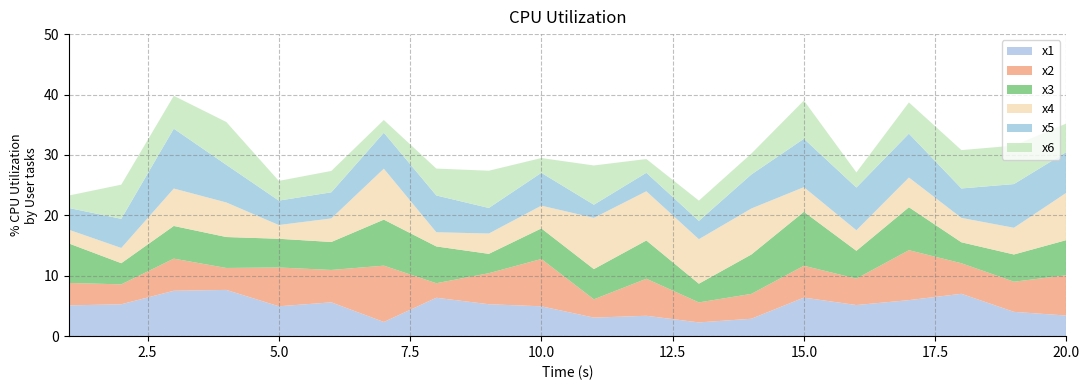

Reading right to left, extract all data points from this chart.

x1: 20=3.4	19=4.0	18=7.0	17=6.0	16=5.2	15=6.4	14=2.9	13=2.3	12=3.4	11=3.1	10=4.9	9=5.3	8=6.4	7=2.3	6=5.6	5=4.9	4=7.7	3=7.5	2=5.3	1=5.1
x2: 20=6.7	19=5.0	18=5.1	17=8.3	16=4.4	15=5.3	14=4.1	13=3.3	12=6.1	11=3.0	10=7.8	9=5.1	8=2.4	7=9.3	6=5.4	5=6.4	4=3.6	3=5.3	2=3.3	1=3.7
x3: 20=5.8	19=4.5	18=3.5	17=7.1	16=4.6	15=8.9	14=6.5	13=3.1	12=6.3	11=5.0	10=5.1	9=3.2	8=6.1	7=7.6	6=4.6	5=4.8	4=5.1	3=5.4	2=3.5	1=6.5
x4: 20=7.8	19=4.4	18=4.0	17=4.9	16=3.4	15=4.1	14=7.6	13=7.4	12=8.1	11=8.5	10=3.8	9=3.4	8=2.4	7=8.4	6=3.9	5=2.3	4=5.7	3=6.2	2=2.5	1=2.3
x5: 20=6.7	19=7.2	18=4.9	17=7.3	16=7.1	15=8.0	14=5.6	13=3.0	12=3.1	11=2.2	10=5.4	9=4.2	8=6.1	7=6.0	6=4.3	5=4.0	4=6.2	3=9.9	2=4.8	1=3.6
x6: 20=4.7	19=6.4	18=6.4	17=5.2	16=2.5	15=6.3	14=3.5	13=3.4	12=2.3	11=6.5	10=2.5	9=6.2	8=4.5	7=2.1	6=3.5	5=3.3	4=7.1	3=5.4	2=5.7	1=2.1